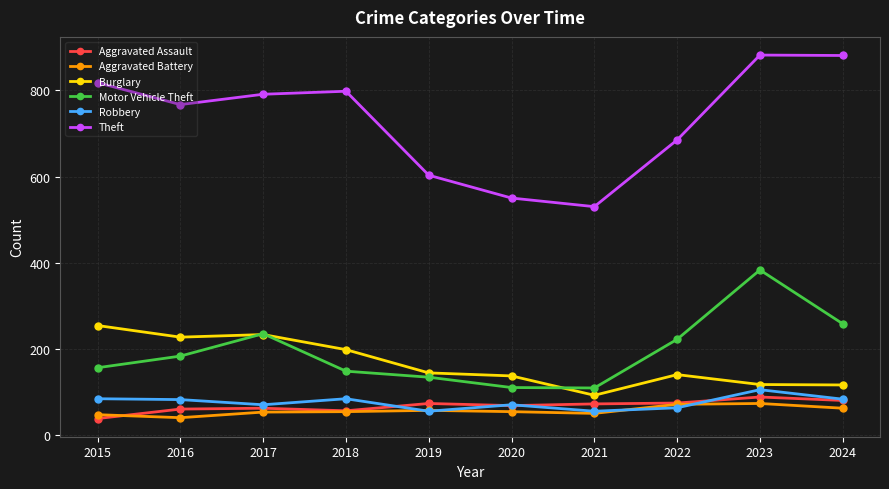

True or false: Motor Vehicle Theft and Theft intersect in this chart.

False